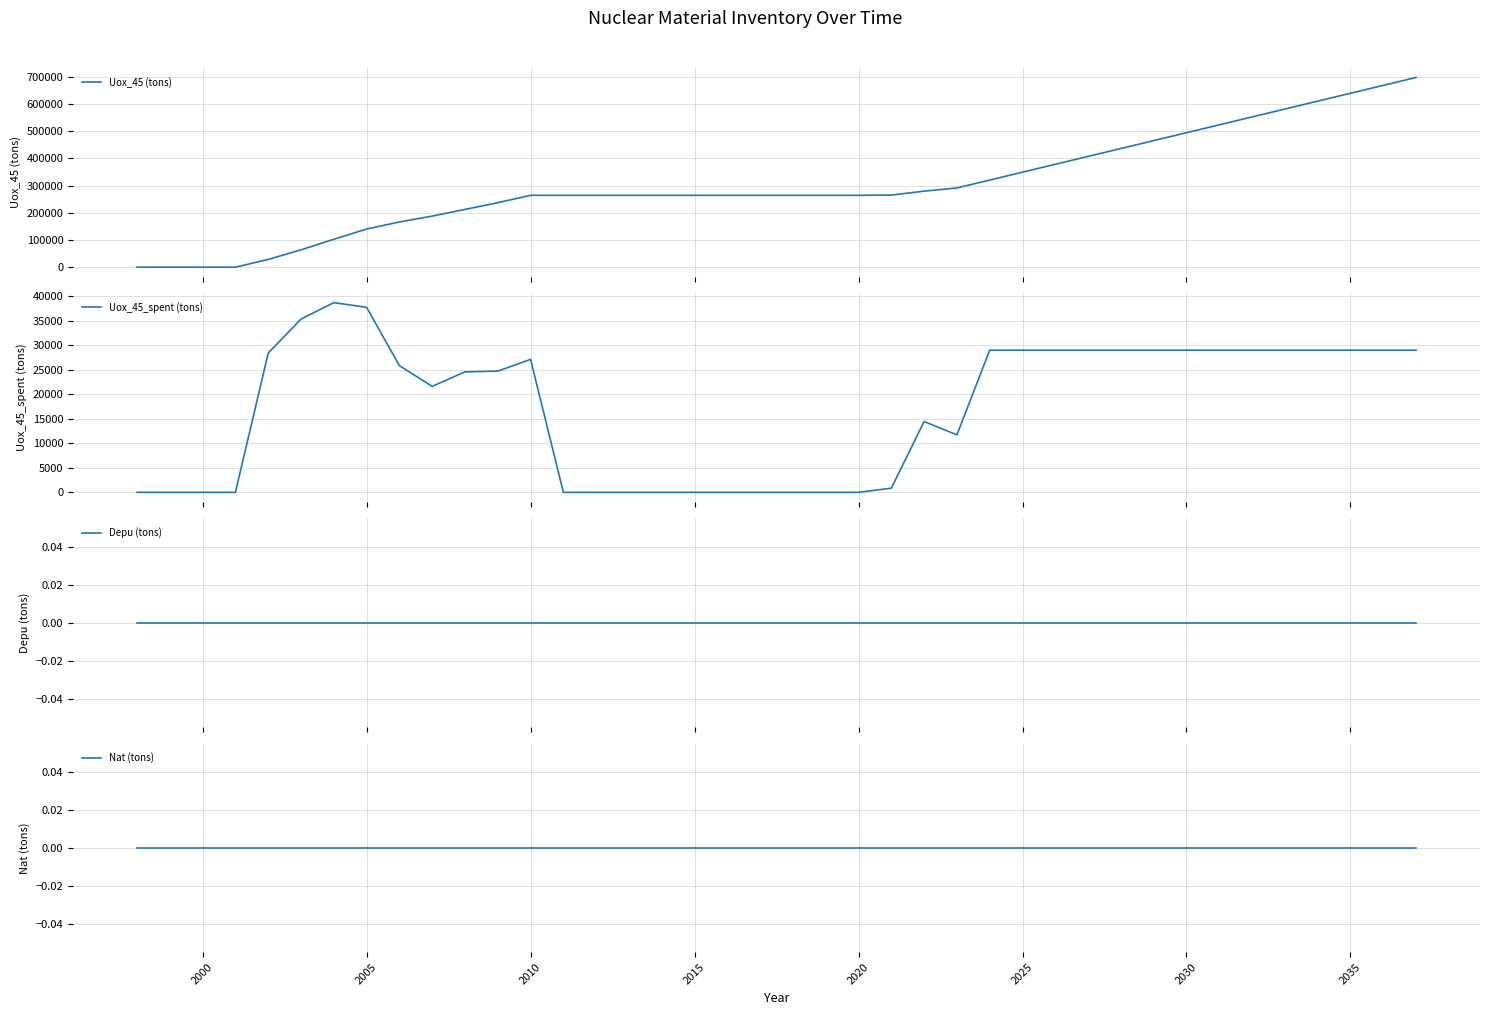

Which series has the widest spread of values?

Uox_45 (tons)